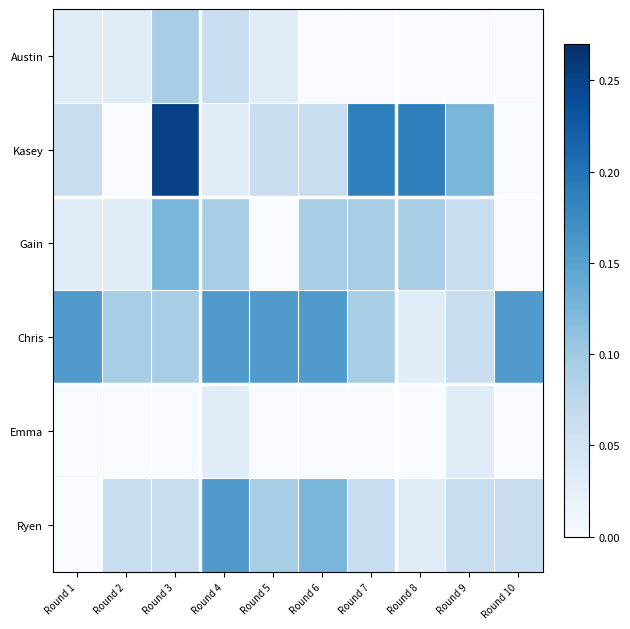

Reading right to left, transcribe all the data shown in this chart.

Austin: Round 10=0.0	Round 9=0.0	Round 8=0.0	Round 7=0.0	Round 6=0.0	Round 5=0.0	Round 4=0.1	Round 3=0.1	Round 2=0.0	Round 1=0.0
Kasey: Round 10=0.0	Round 9=0.1	Round 8=0.2	Round 7=0.2	Round 6=0.1	Round 5=0.1	Round 4=0.0	Round 3=0.2	Round 2=0.0	Round 1=0.1
Gain: Round 10=0.0	Round 9=0.1	Round 8=0.1	Round 7=0.1	Round 6=0.1	Round 5=0.0	Round 4=0.1	Round 3=0.1	Round 2=0.0	Round 1=0.0
Chris: Round 10=0.2	Round 9=0.1	Round 8=0.0	Round 7=0.1	Round 6=0.2	Round 5=0.2	Round 4=0.2	Round 3=0.1	Round 2=0.1	Round 1=0.2
Emma: Round 10=0.0	Round 9=0.0	Round 8=0.0	Round 7=0.0	Round 6=0.0	Round 5=0.0	Round 4=0.0	Round 3=0.0	Round 2=0.0	Round 1=0.0
Ryen: Round 10=0.1	Round 9=0.1	Round 8=0.0	Round 7=0.1	Round 6=0.1	Round 5=0.1	Round 4=0.2	Round 3=0.1	Round 2=0.1	Round 1=0.0